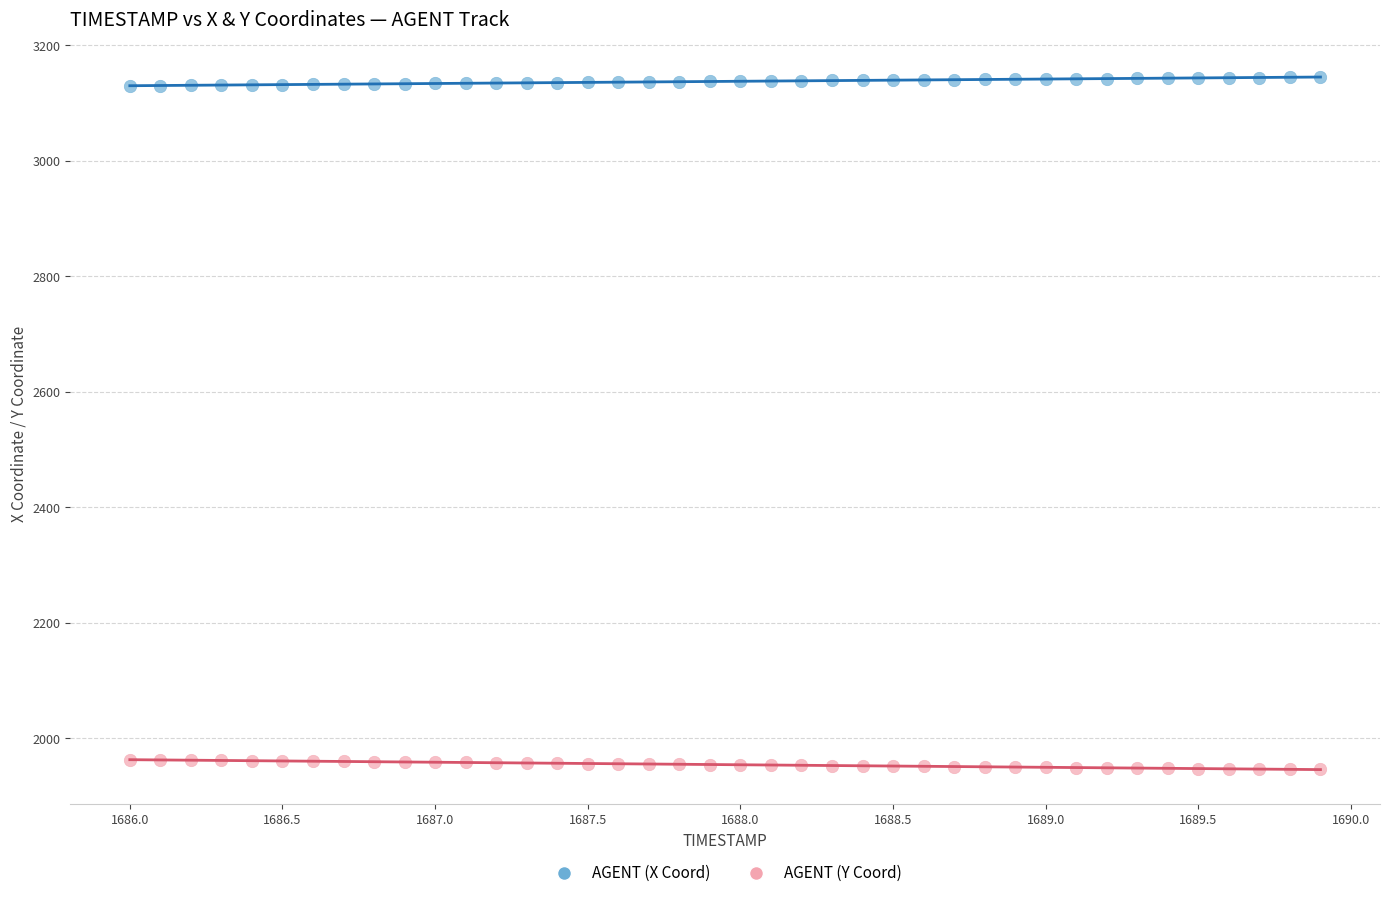

Across all data points, what is the range of X values (max minus min)?

3.9